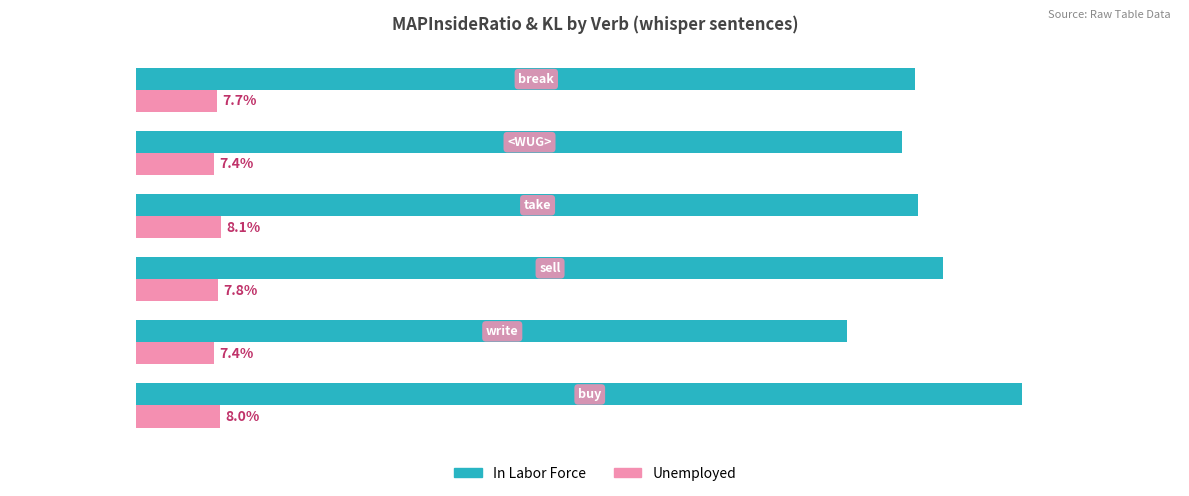

Which series has the largest range (max minus min)?

In Labor Force